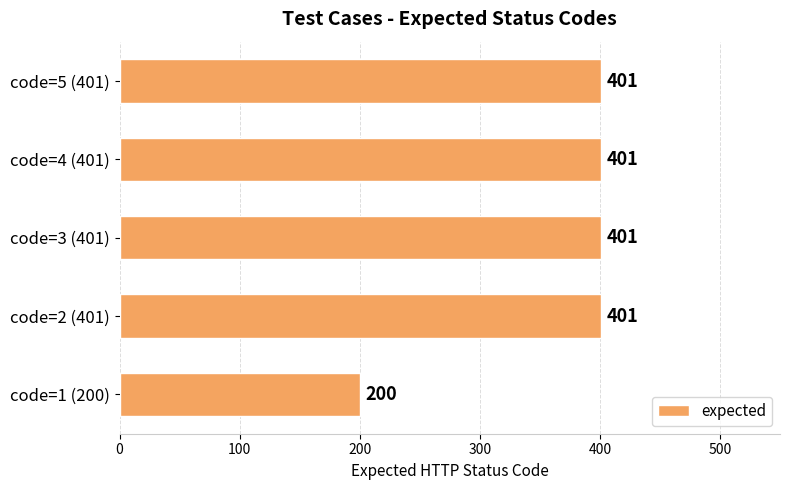

Which has a higher value, code=1 (200) or code=2 (401)?

code=2 (401)